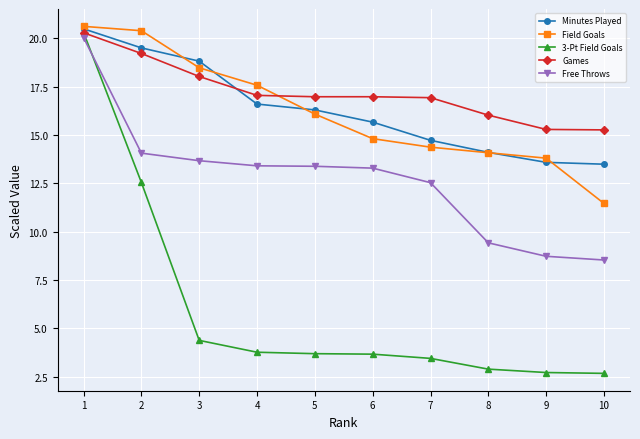

Which series has the largest range (max minus min)?

3-Pt Field Goals